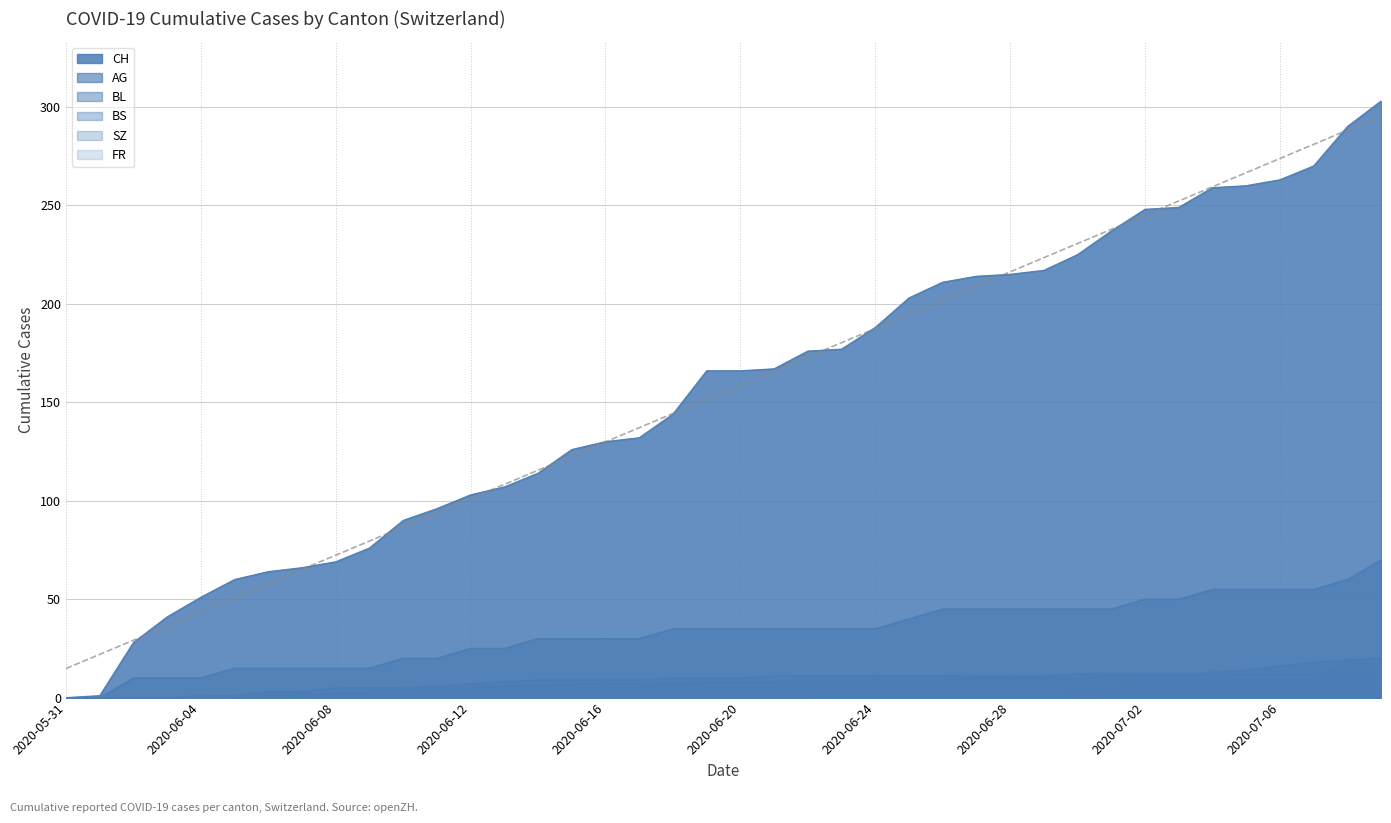

Which category has the highest value across all series?

2020-07-09